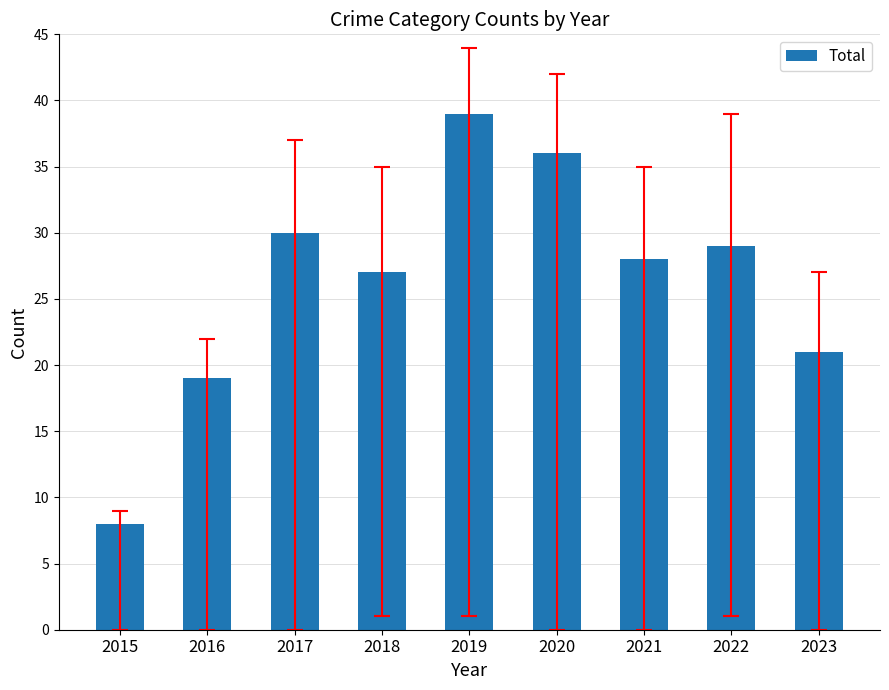

The value at 2022 is 39. True or false?

False